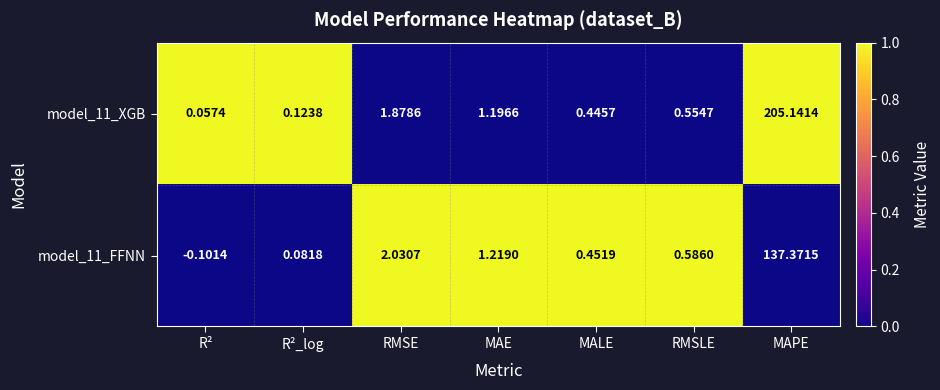

Which series has the widest spread of values?

model_11_XGB